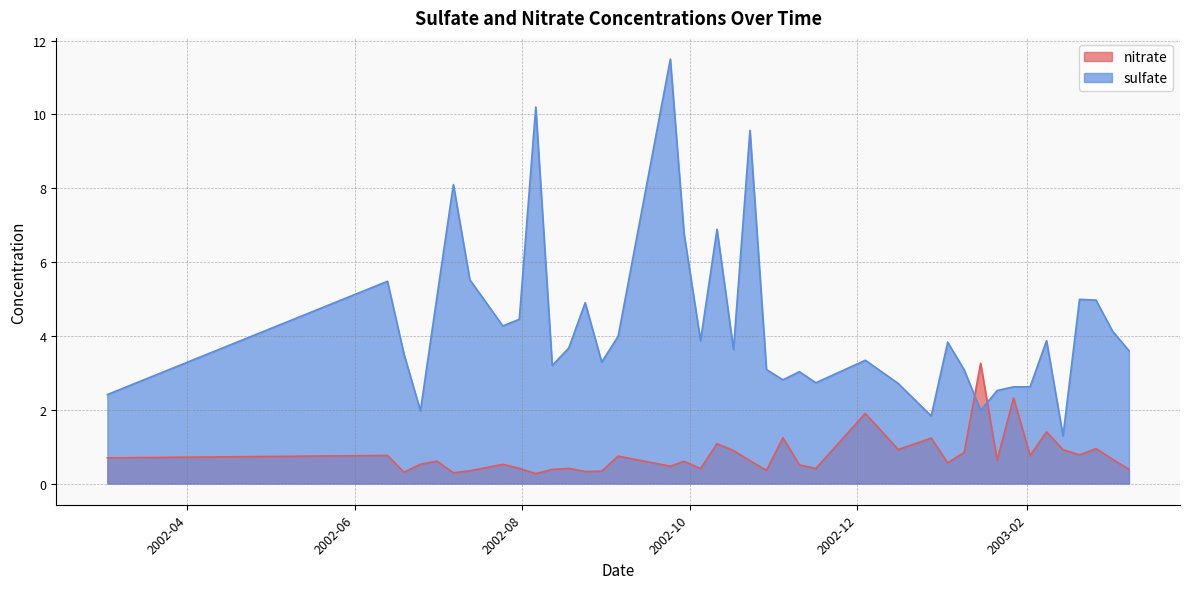

Where is the first local minimum for sulfate?

2002-06-25